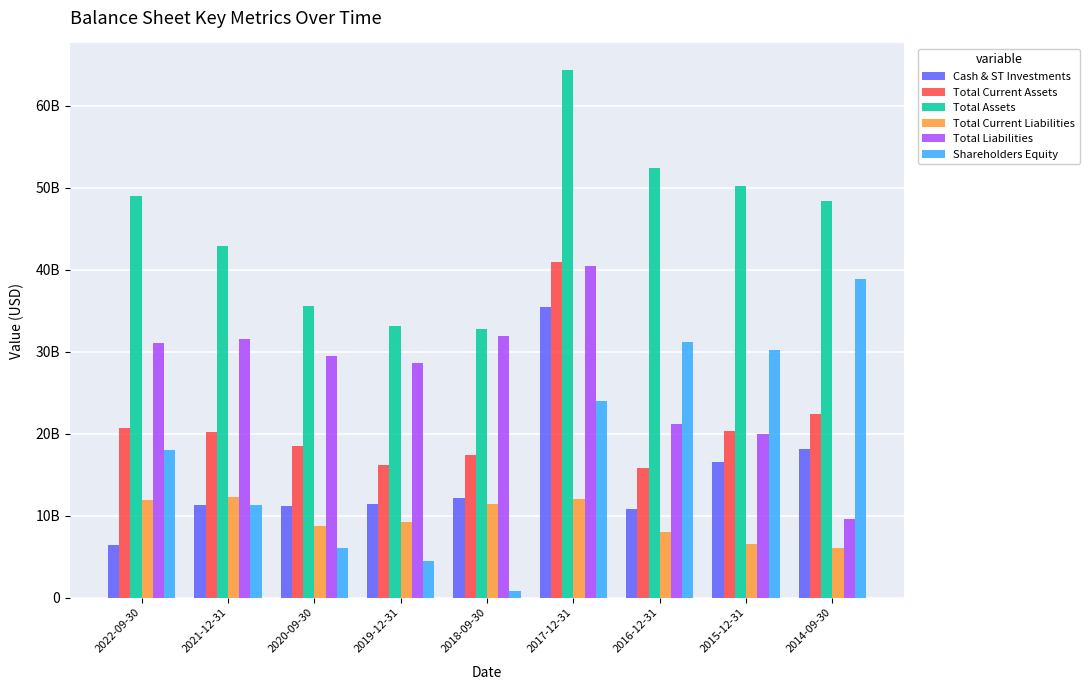

The value of Total Assets at 2022-09-30 is 49014000000. True or false?

True